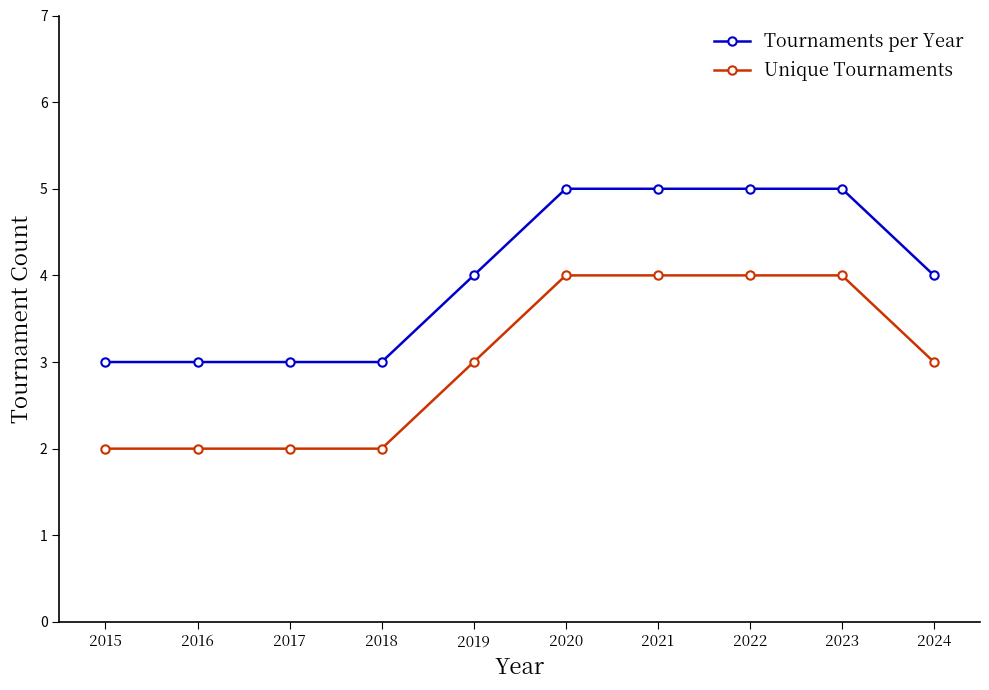

Reading right to left, what are all the values shown in this chart?

Tournaments per Year: 4	5	5	5	5	4	3	3	3	3
Unique Tournaments: 3	4	4	4	4	3	2	2	2	2